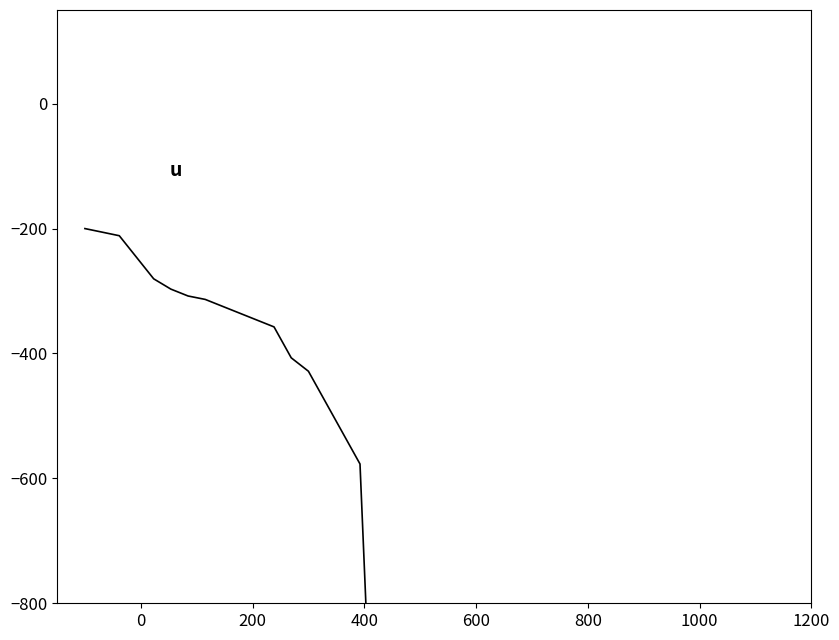

Count the number of values greater than -2535.

19